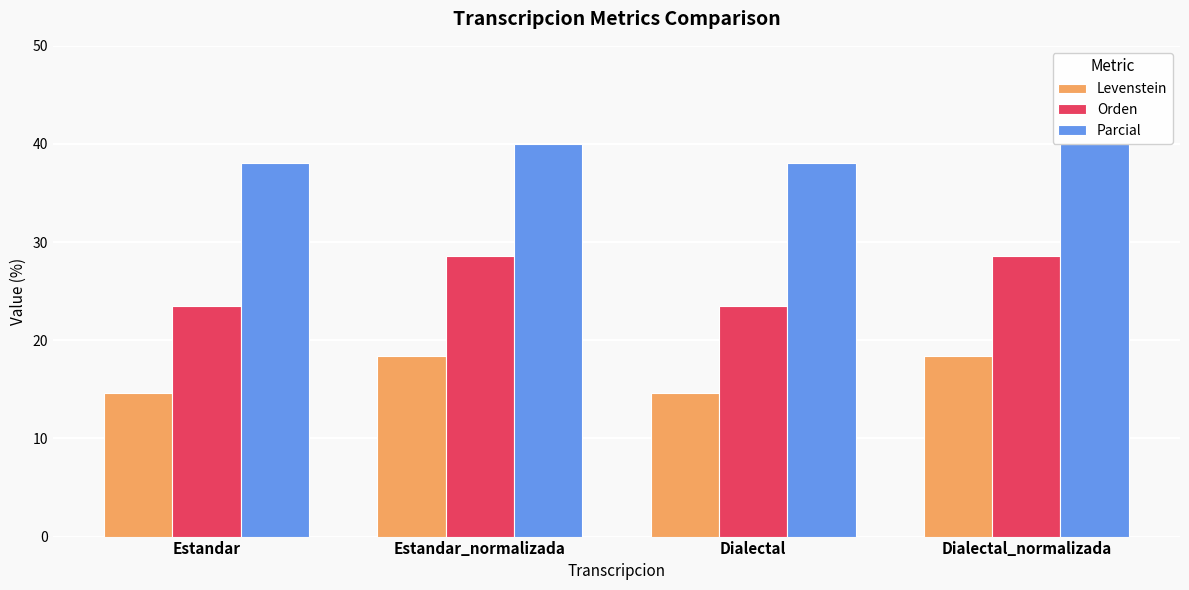

At how many categories does at least one series exceed 26?

4